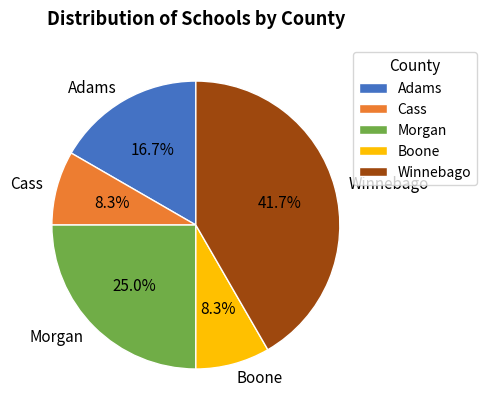

True or false: Boone accounts for 8% of the total.

True